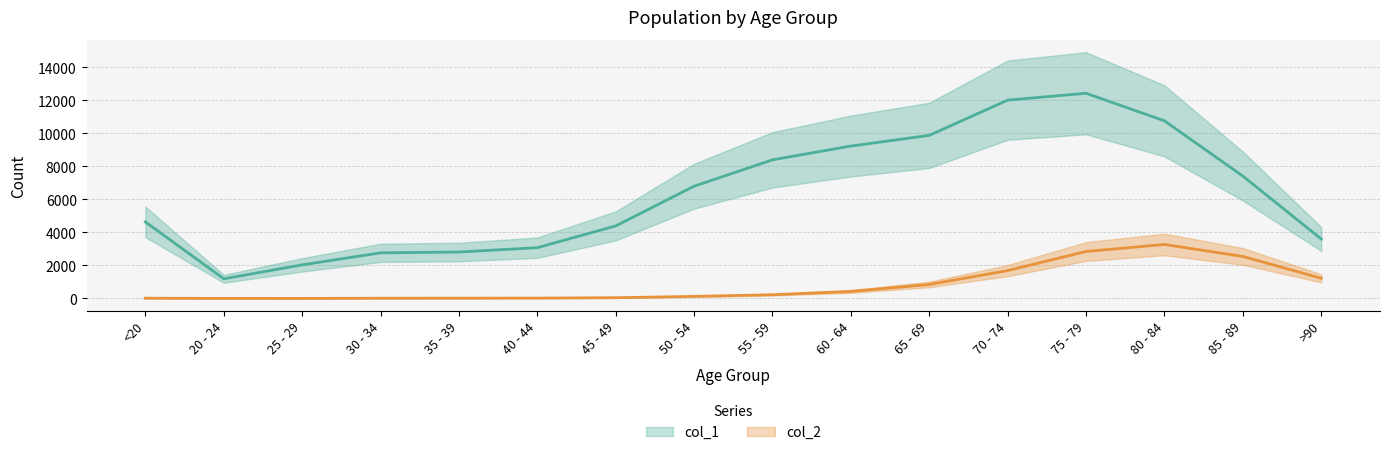

Which series has the largest total across all categories?

col_1